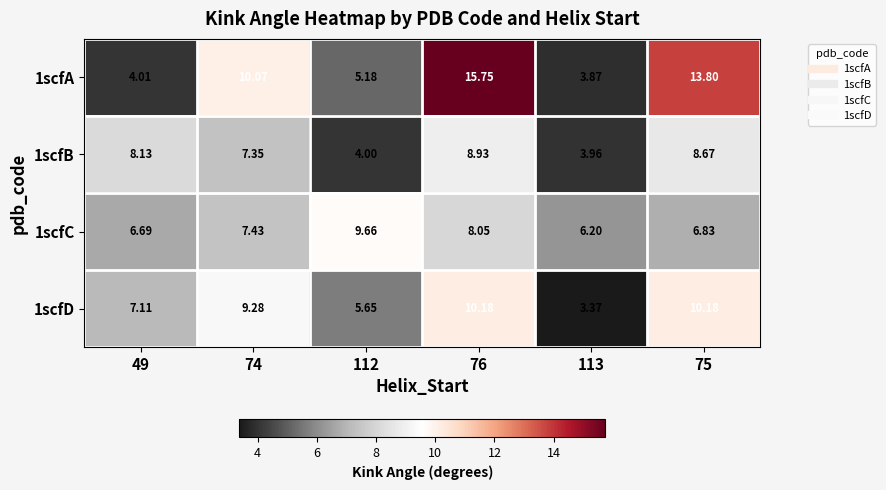

Is the value of 1scfC at 49 greater than the value of 1scfA at 49?

Yes